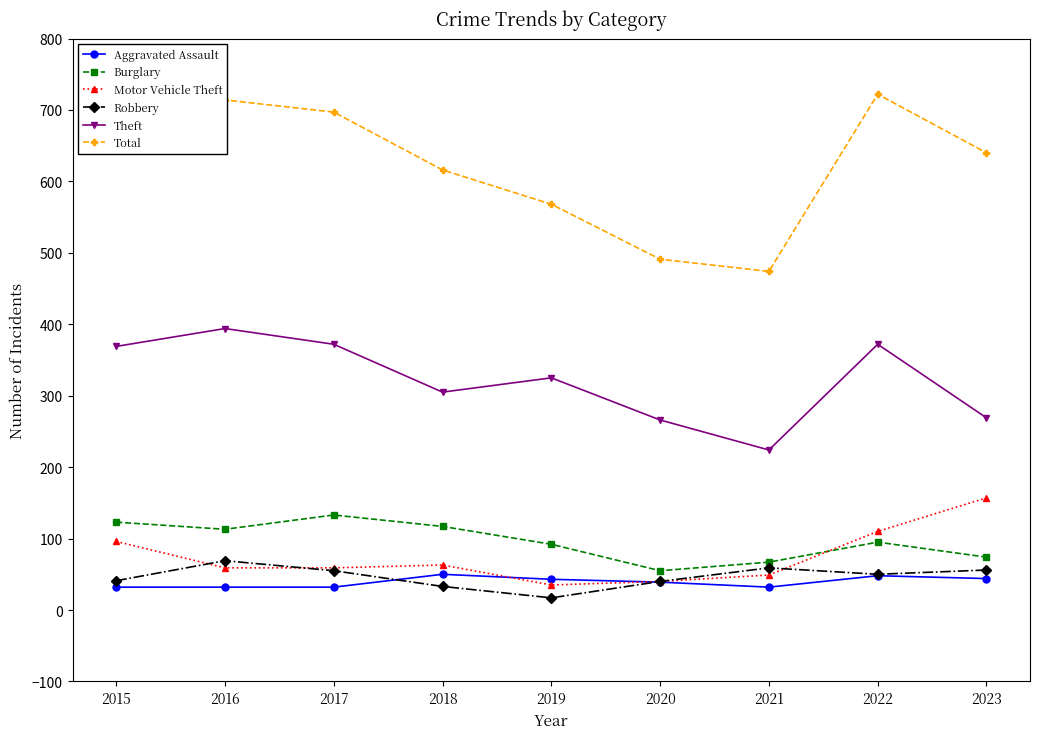

True or false: Aggravated Assault and Theft cross at least once.

False